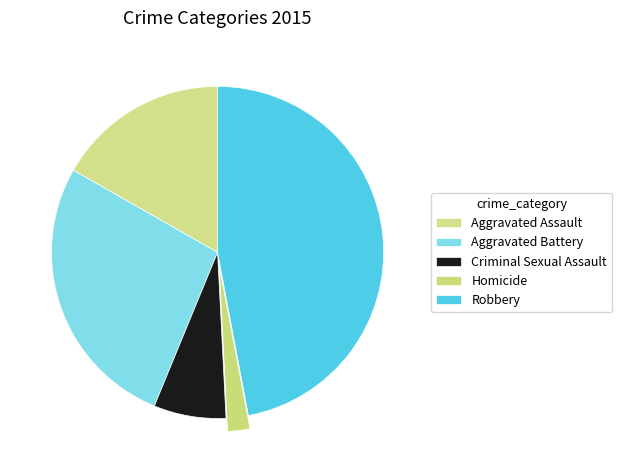

Approximately how many times larger is the value at Robbery compared to Criminal Sexual Assault?

6.7